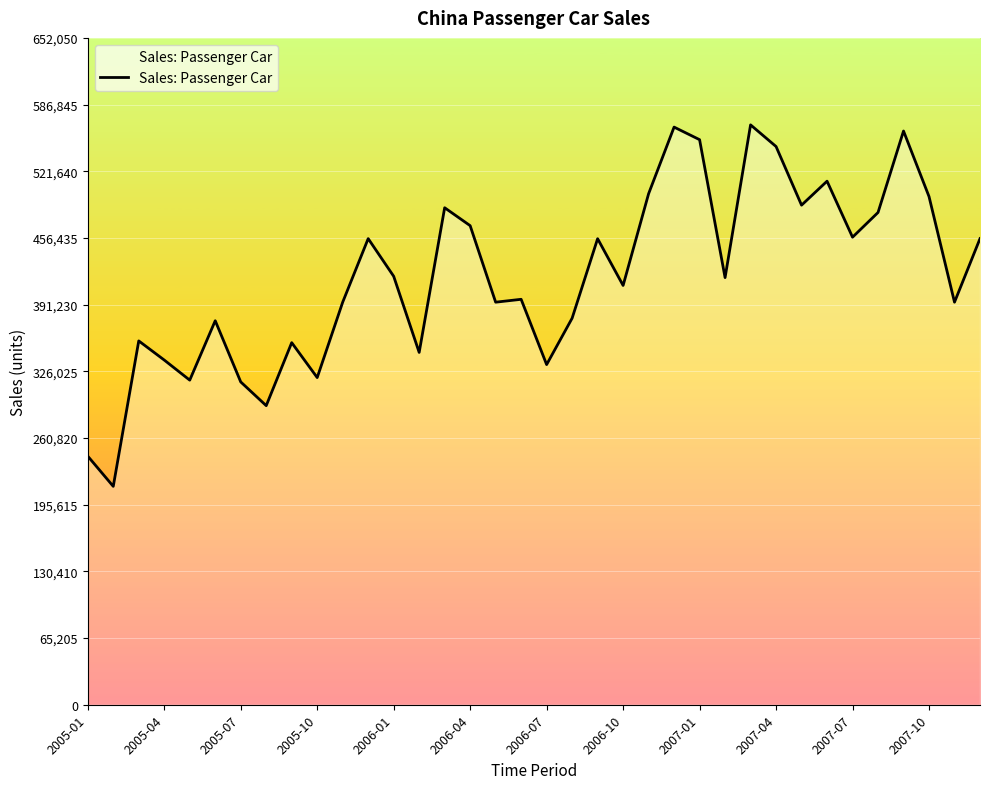

What is the difference between the second highest and minimum values?

351278